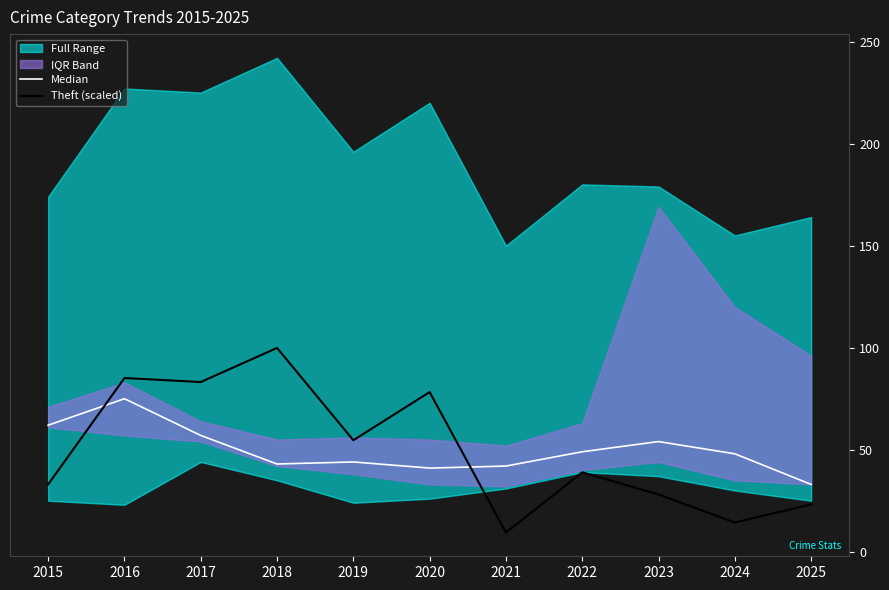

How many values in the Median series exceed 48?

5